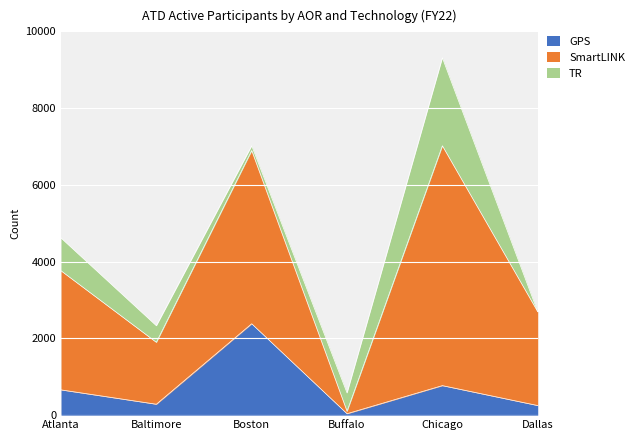

At which category does the chart reach its peak across all series?

Chicago